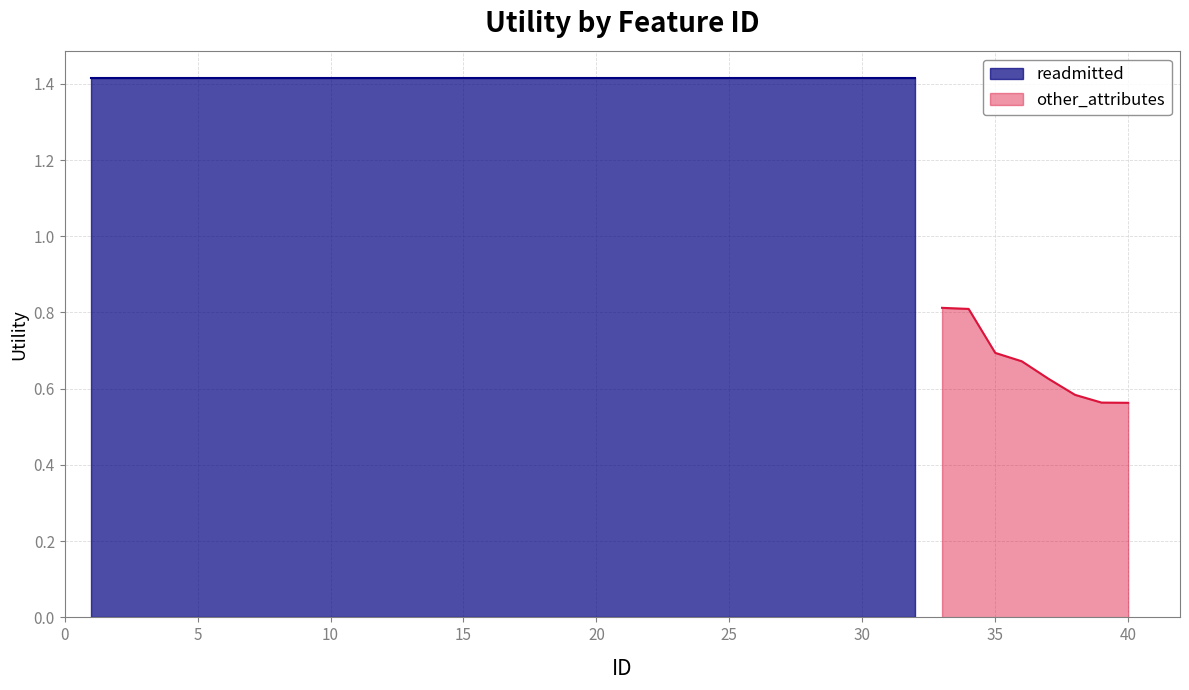

What is the maximum value for other_attributes?

0.8